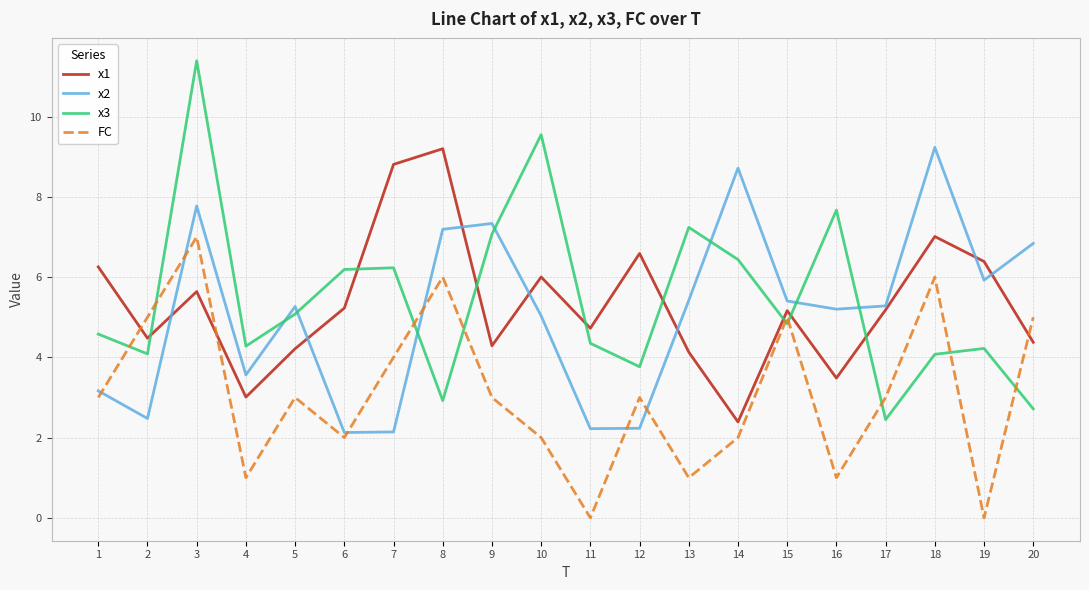

Which series has the widest spread of values?

x3